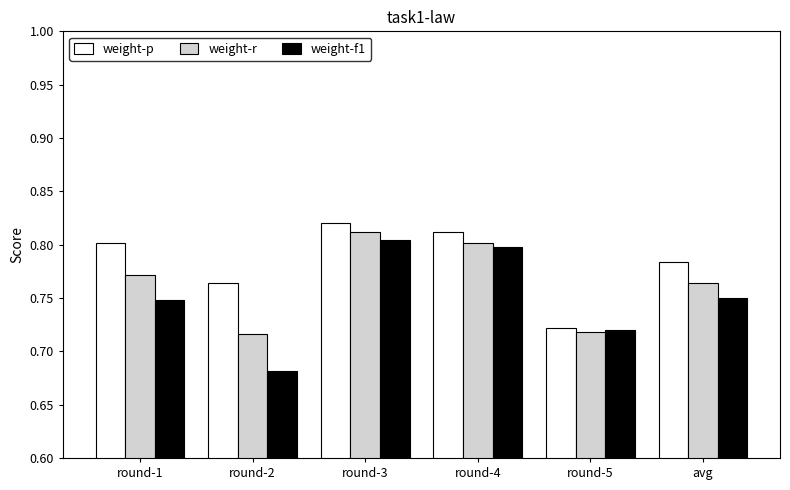

Count the weight-f1 values in the range 0 to 1.

6